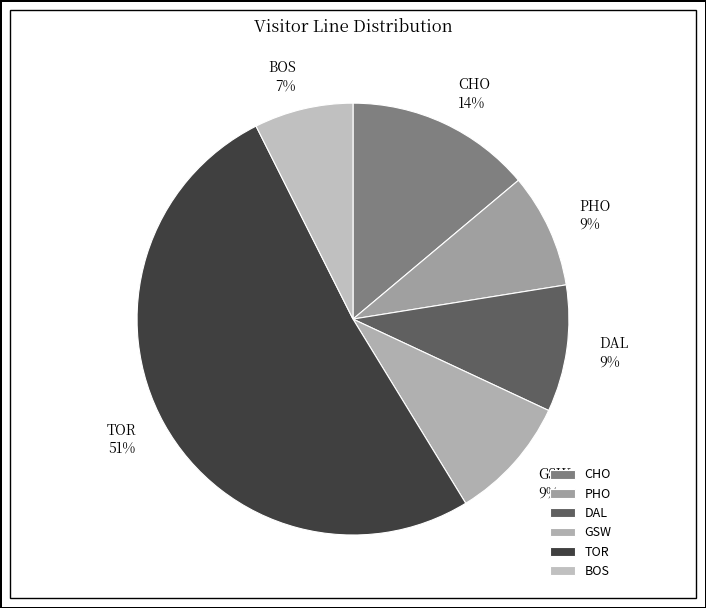

How many segments does this pie chart have?

6